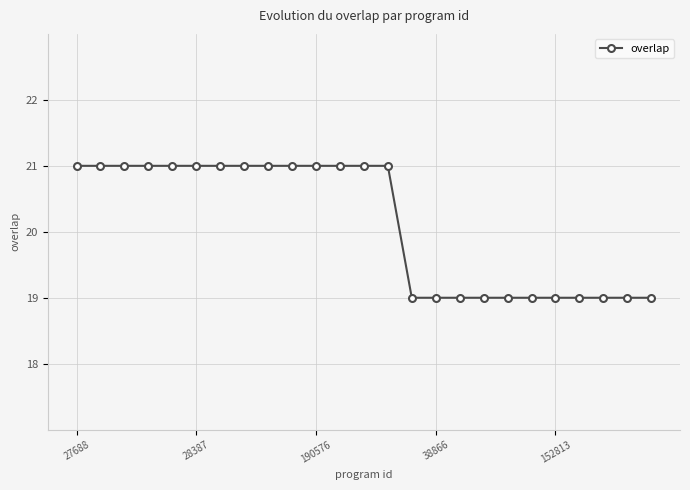

What is the average value?

20